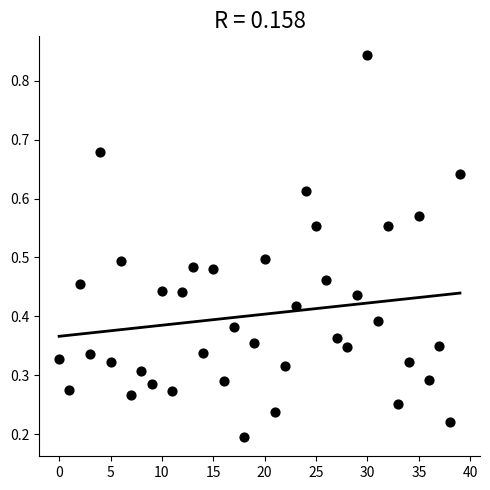

How many points are shown in the scatter plot?

40